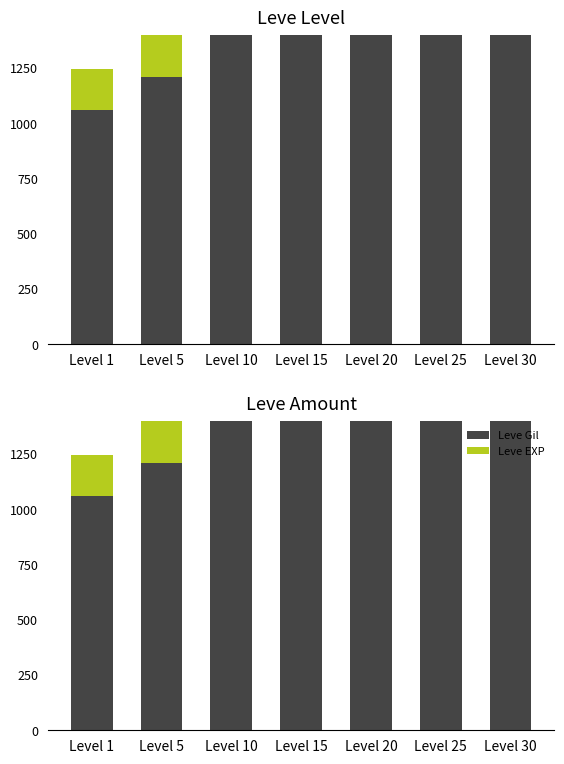

What is the value of the Leve EXP bar at the 4th from the left?

2538